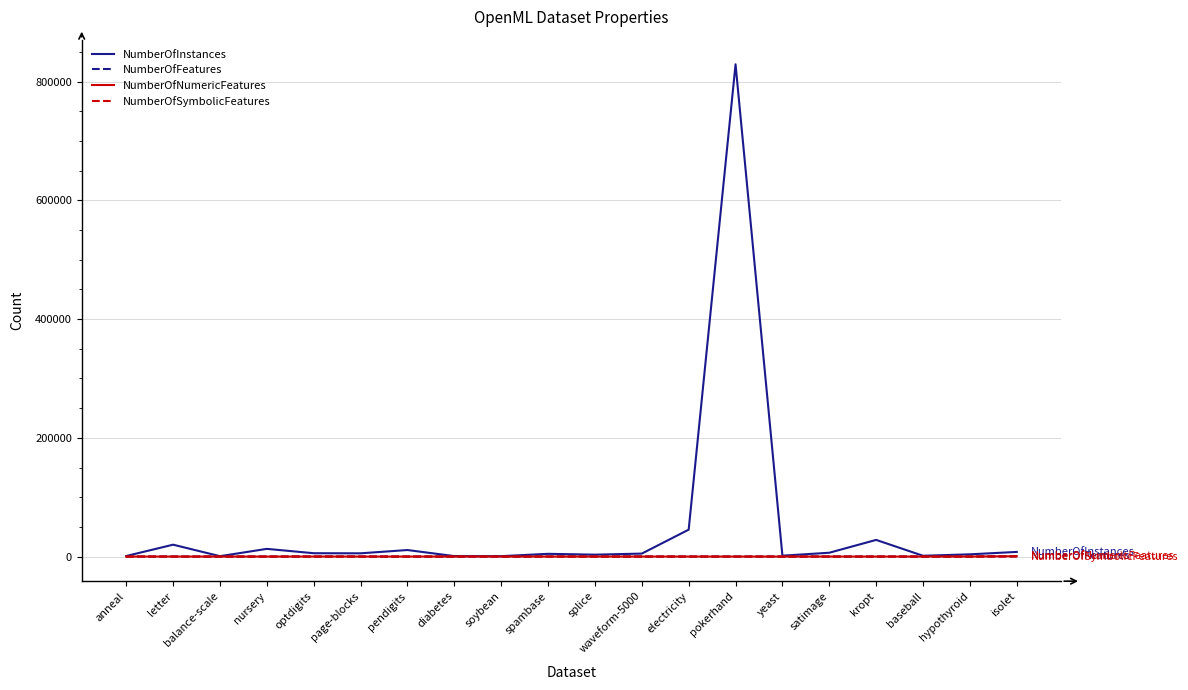

What is the highest value of the NumberOfFeatures series?

618